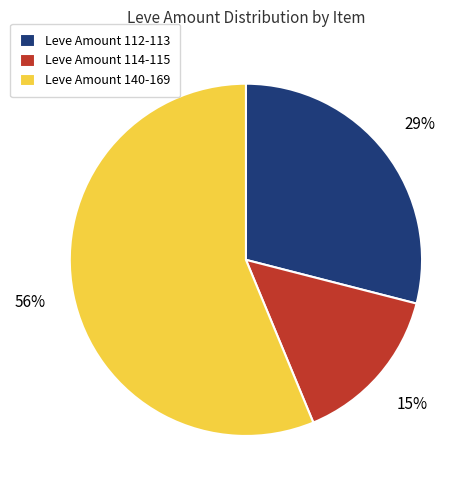

To the nearest percent, what is the average slice percentage?

33%